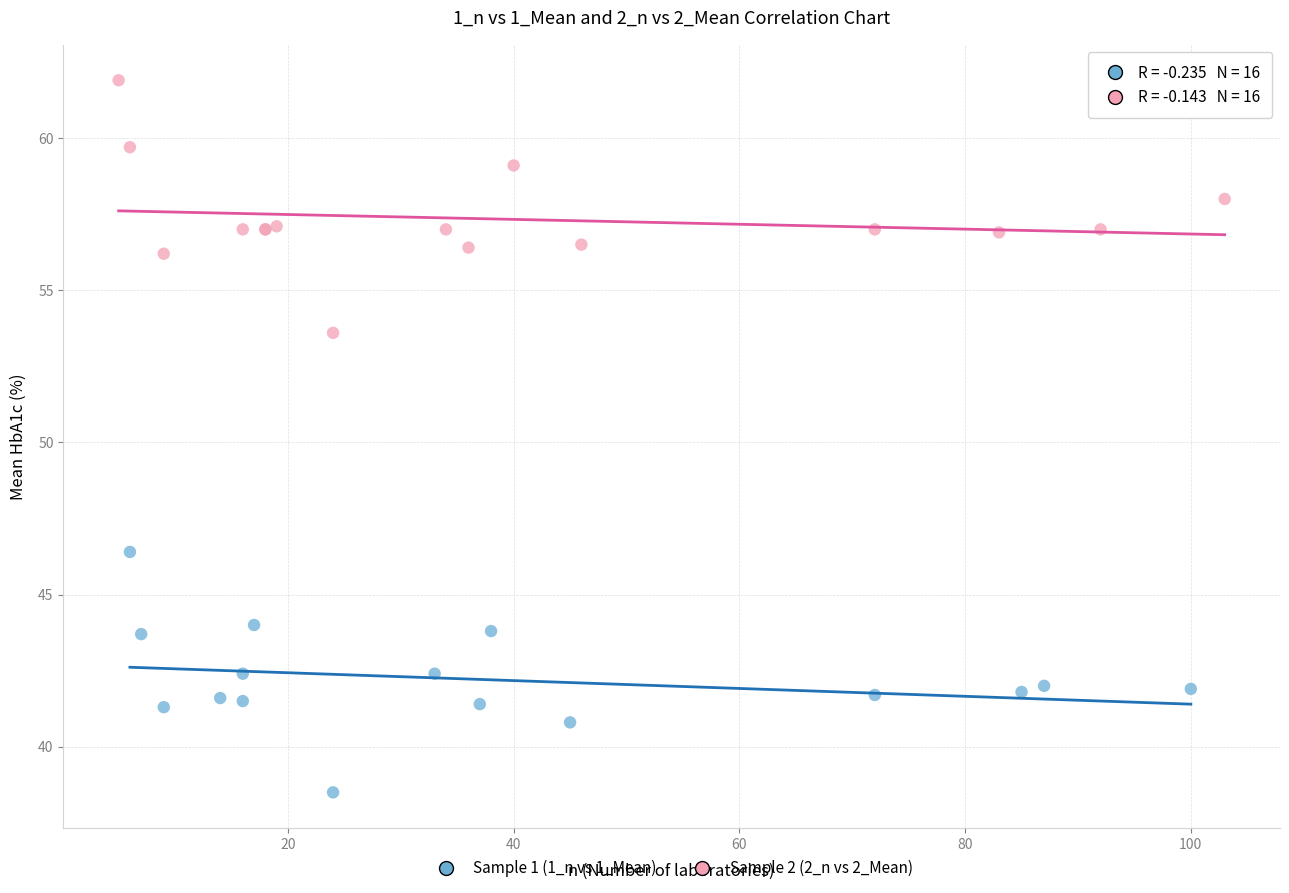

Which series reaches the minimum Y coordinate?

Sample 1 (1_n vs 1_Mean)